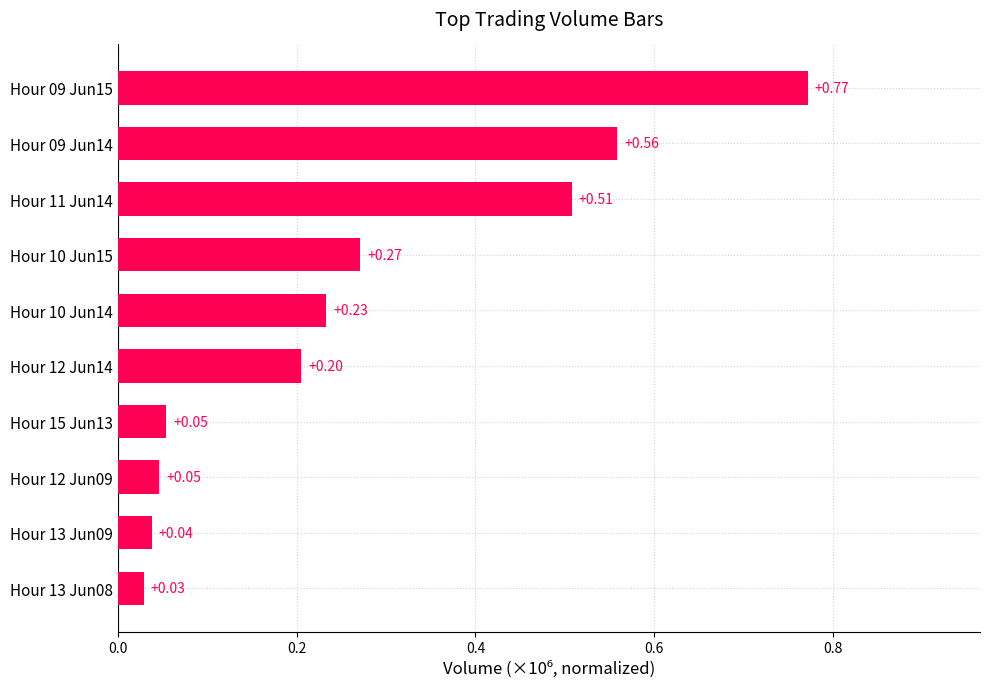

Which has a higher value, Hour 11 Jun14 or Hour 12 Jun09?

Hour 11 Jun14